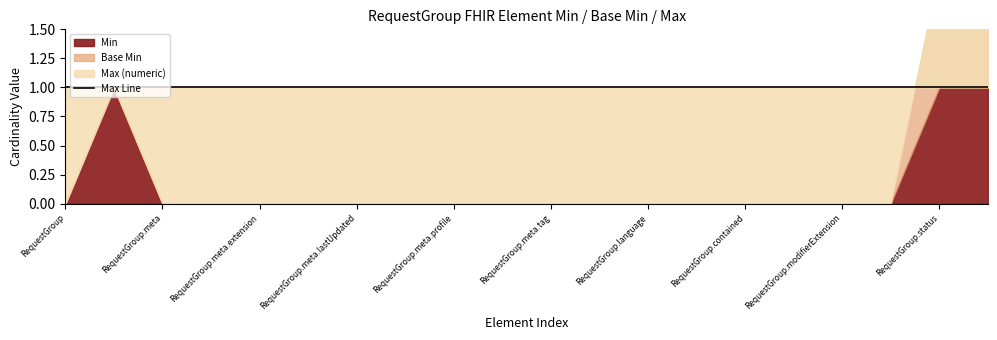

Is it true that Max (numeric) equals 1 at RequestGroup.meta.security?

False